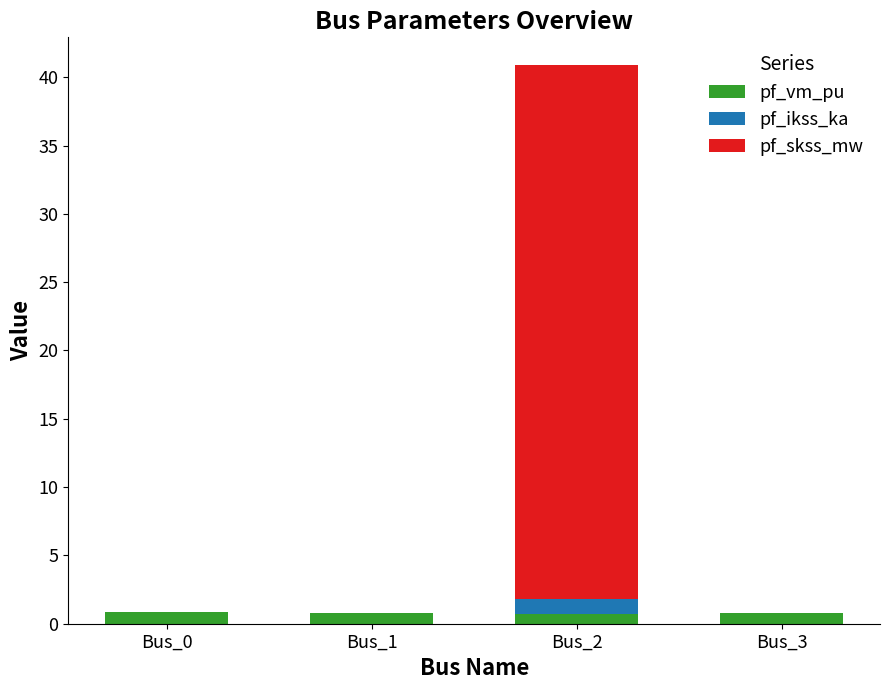

At which category is the sum across all series the highest?

Bus_2